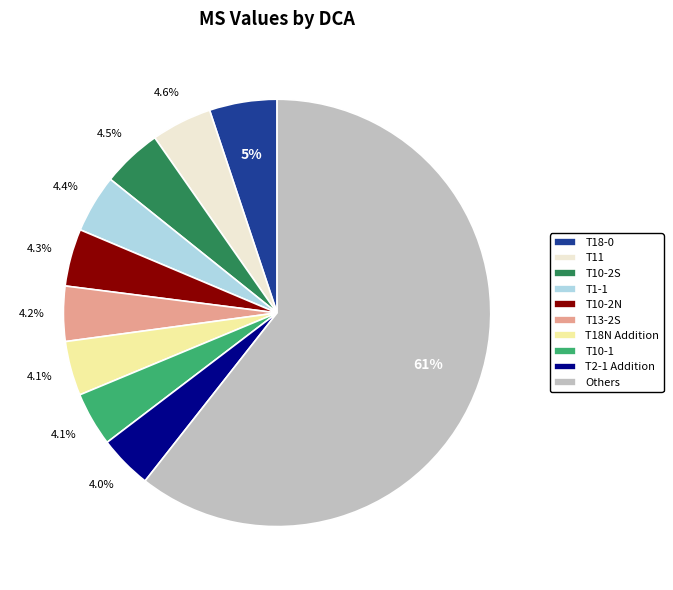

To the nearest percent, what is the average slice percentage?

10%